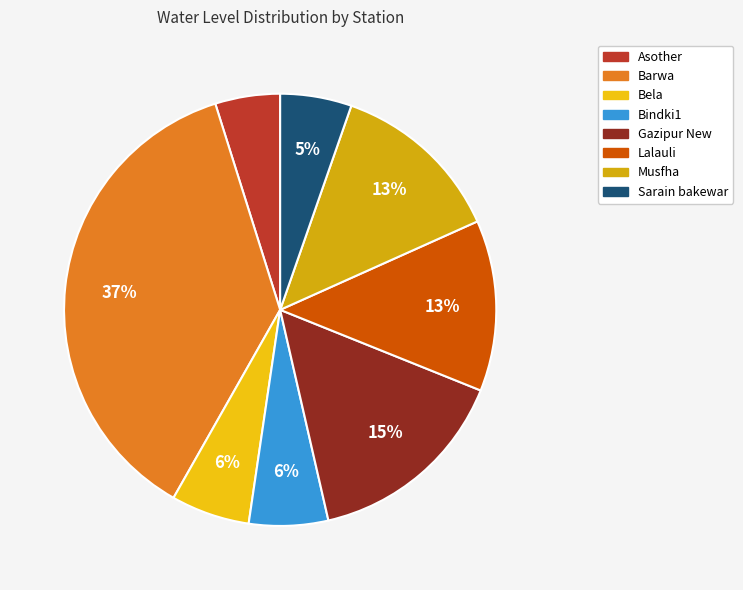

Approximately how many times larger is the value at Barwa compared to Asother?

7.6